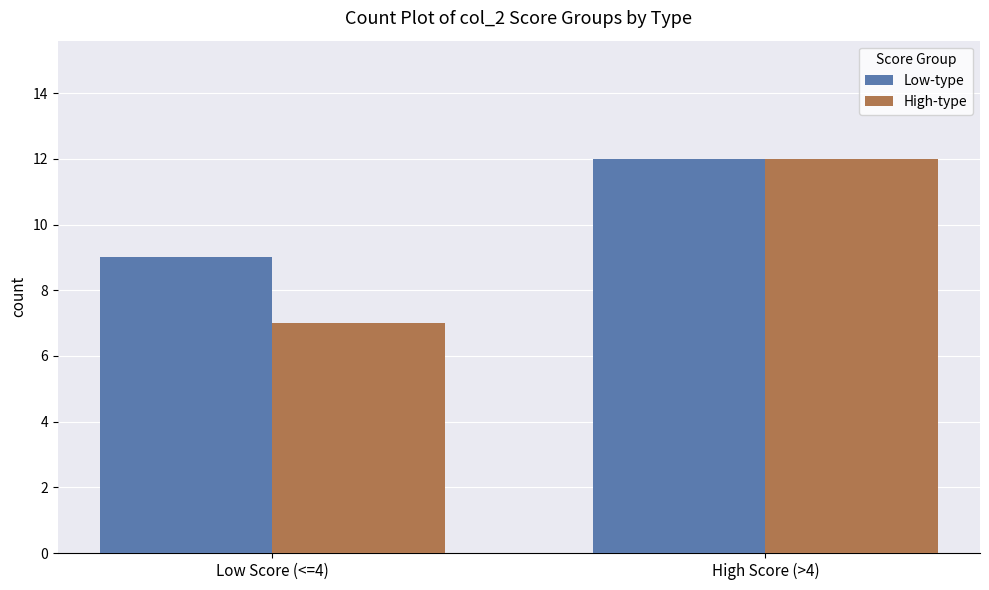

What position from the right is High Score (>4)?

1